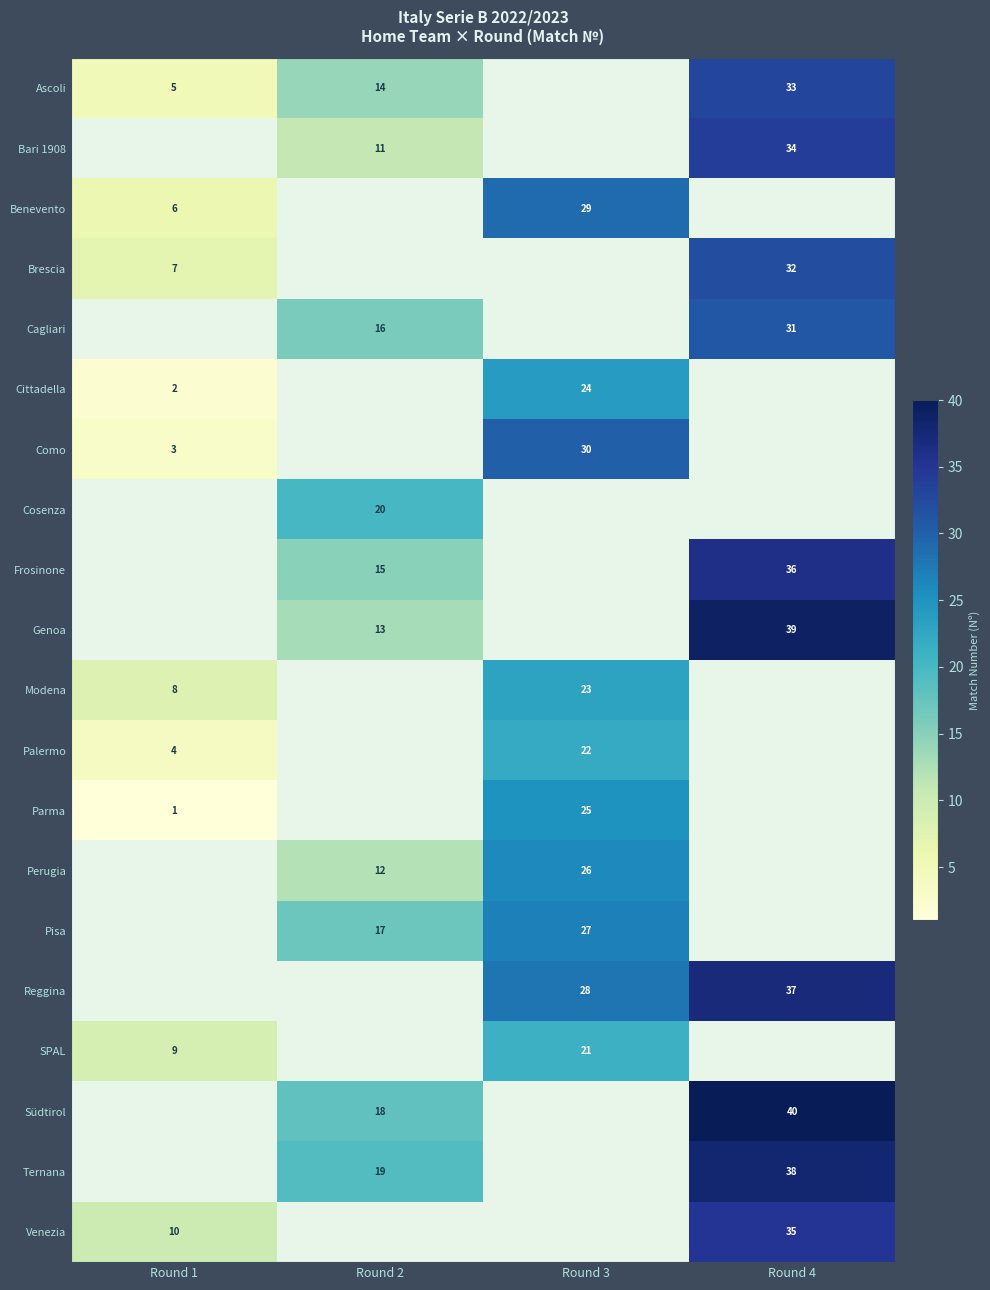

Is it true that Südtirol equals 18 at Round 2?

True